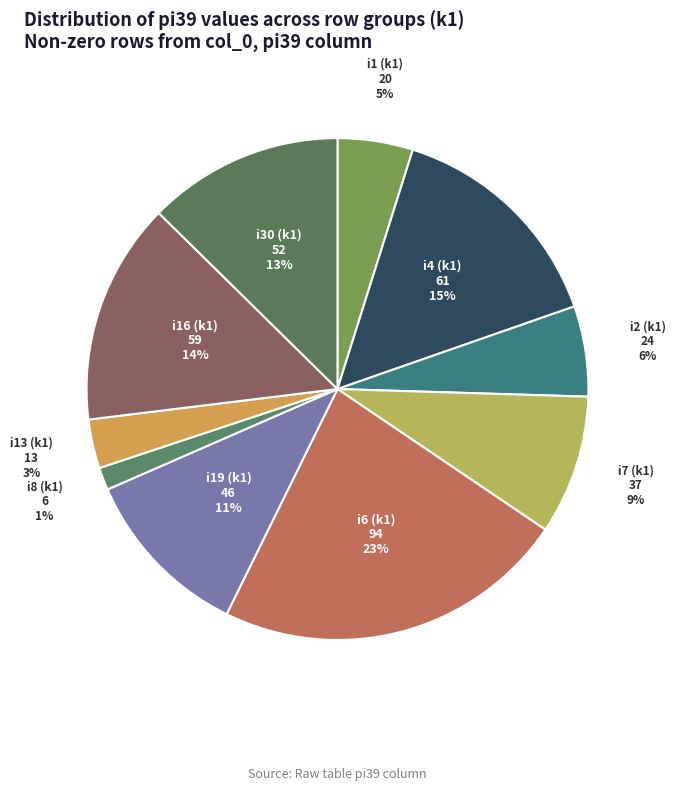

What is the smallest slice in the pie chart?

i8